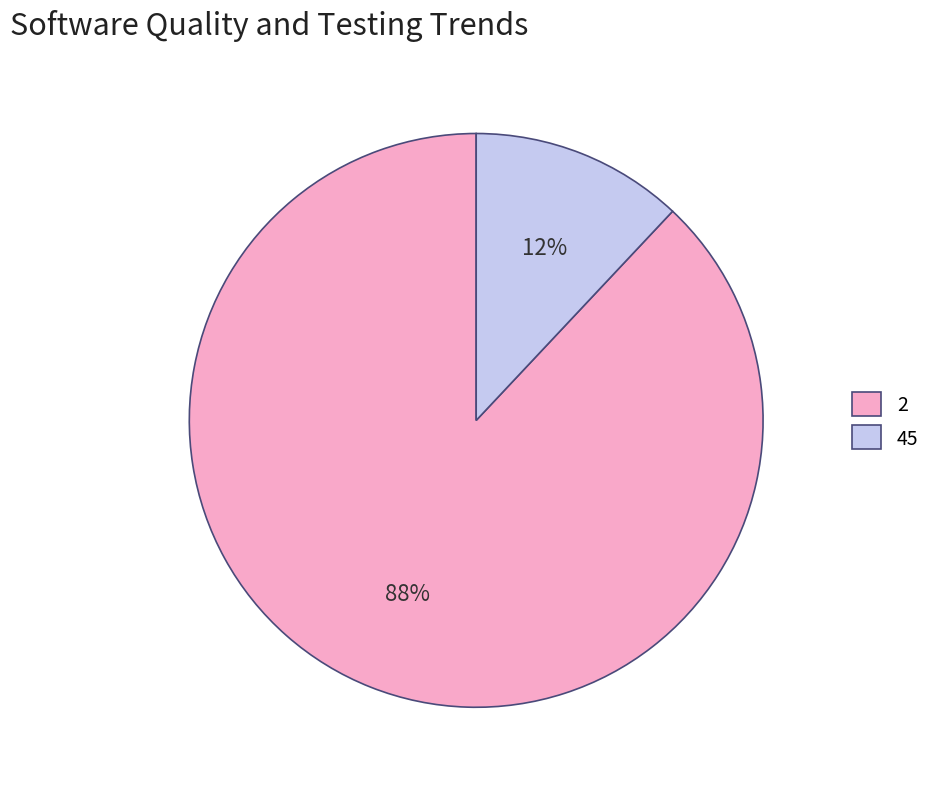

To the nearest percent, what is the average slice percentage?

50%